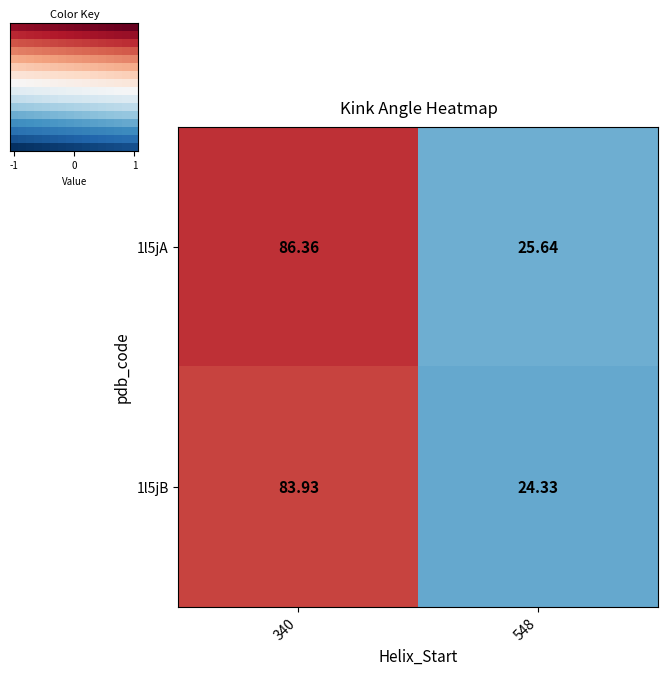

How many values in the 1l5jA series exceed 86?

1